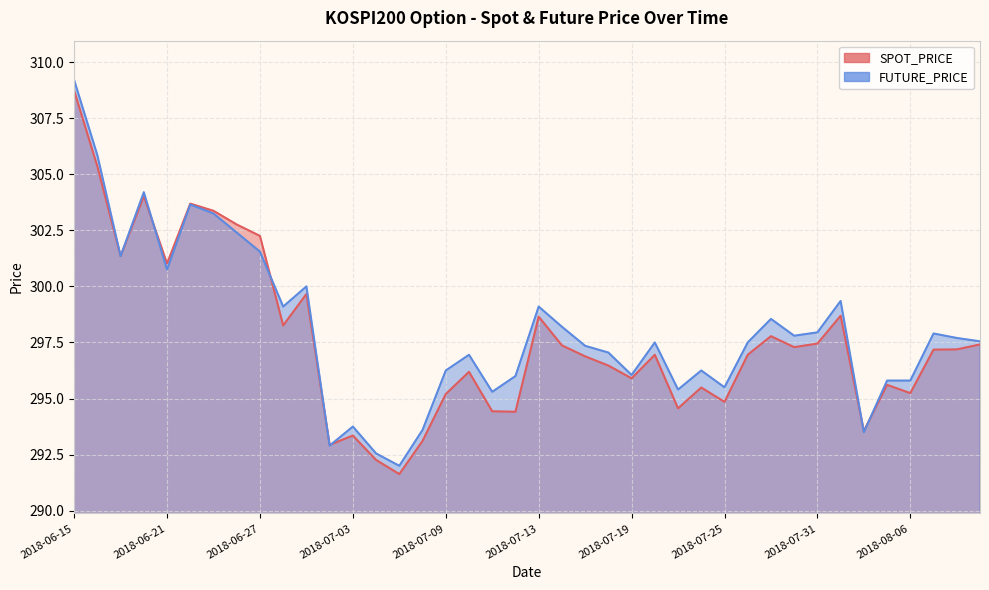

Rank the categories by SPOT_PRICE value from lowest to highest.

2018-07-05, 2018-07-04, 2018-07-02, 2018-07-06, 2018-07-03, 2018-08-02, 2018-07-12, 2018-07-11, 2018-07-23, 2018-07-25, 2018-07-09, 2018-08-06, 2018-07-24, 2018-08-03, 2018-07-19, 2018-07-10, 2018-07-18, 2018-07-17, 2018-07-20, 2018-07-26, 2018-08-07, 2018-08-08, 2018-07-30, 2018-07-16, 2018-08-09, 2018-07-31, 2018-07-27, 2018-06-28, 2018-07-13, 2018-08-01, 2018-06-29, 2018-06-21, 2018-06-19, 2018-06-27, 2018-06-26, 2018-06-25, 2018-06-22, 2018-06-20, 2018-06-18, 2018-06-15